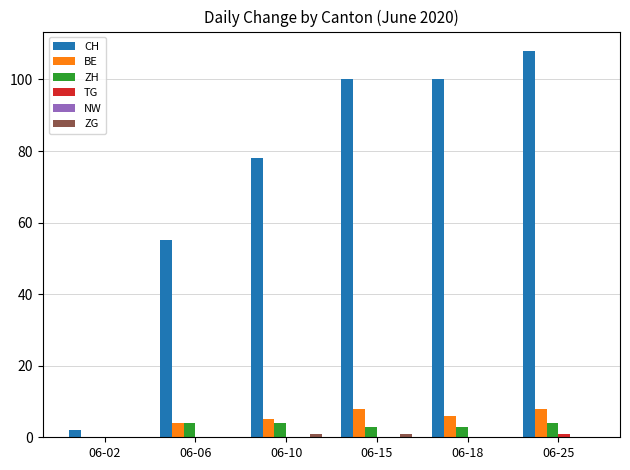

How many series are shown in this chart?

5